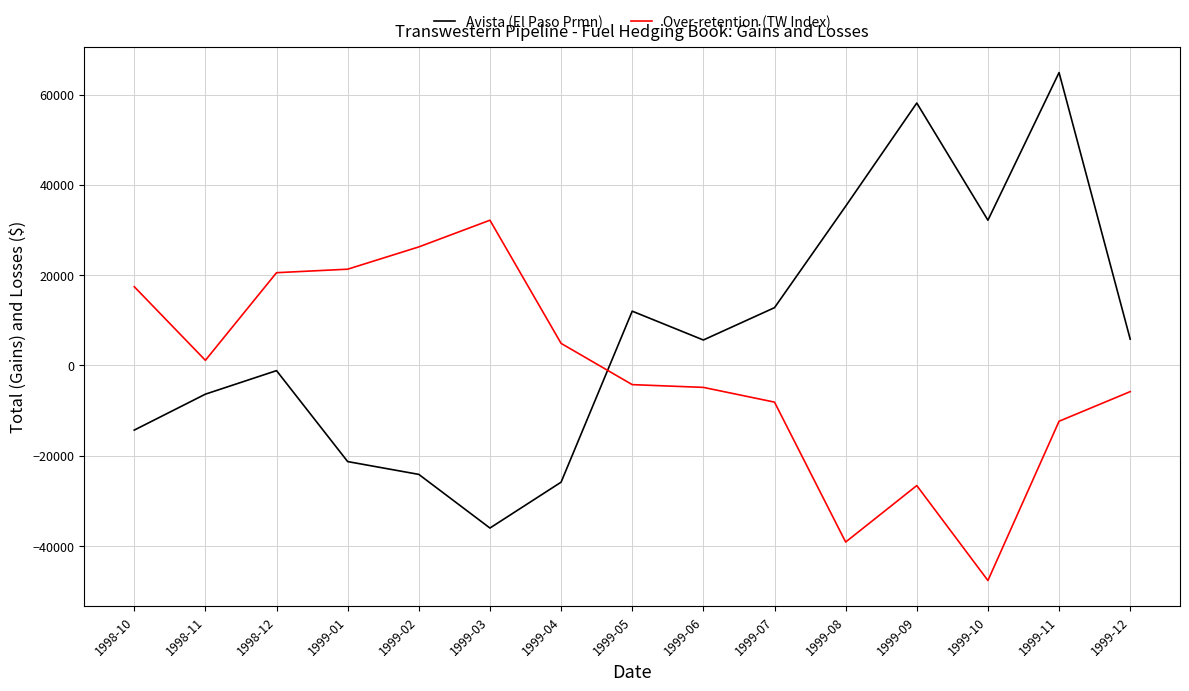

Rank the series by their maximum value, from highest to lowest.

Avista (El Paso Prmn), Over-retention (TW Index)